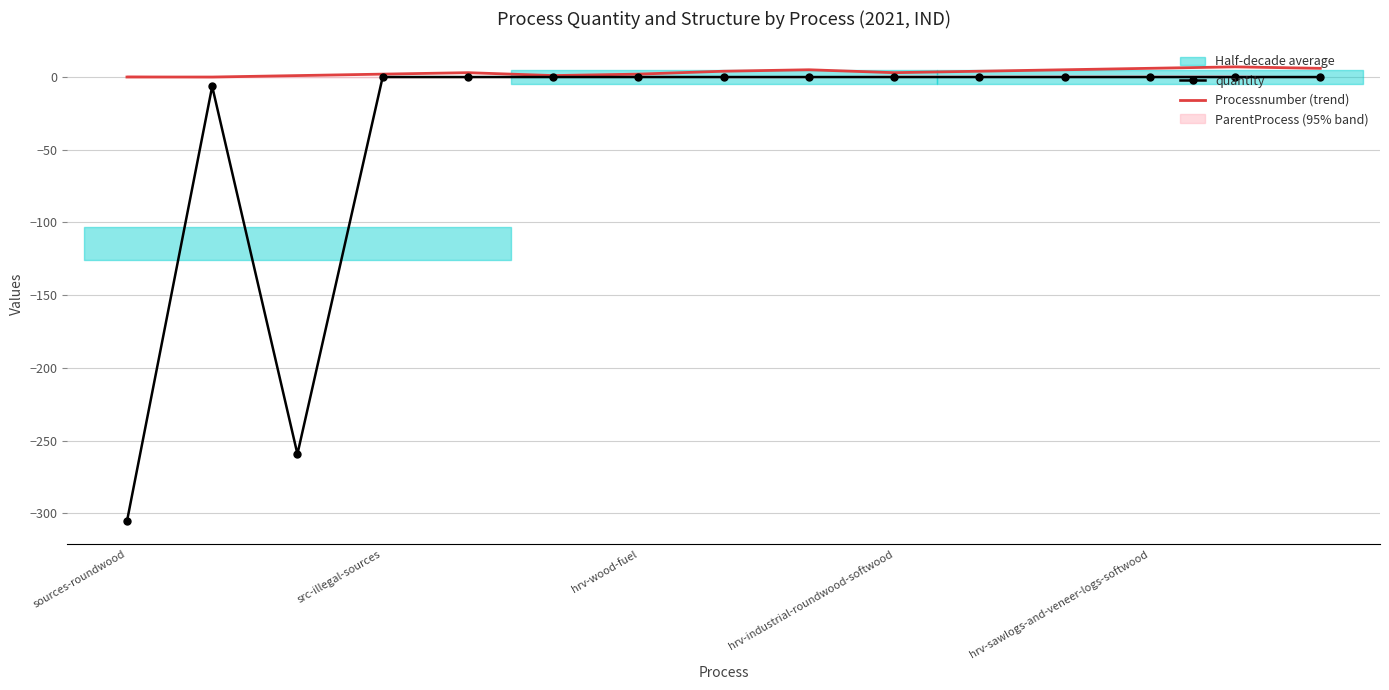

True or false: quantity and Processnumber (trend) intersect in this chart.

False